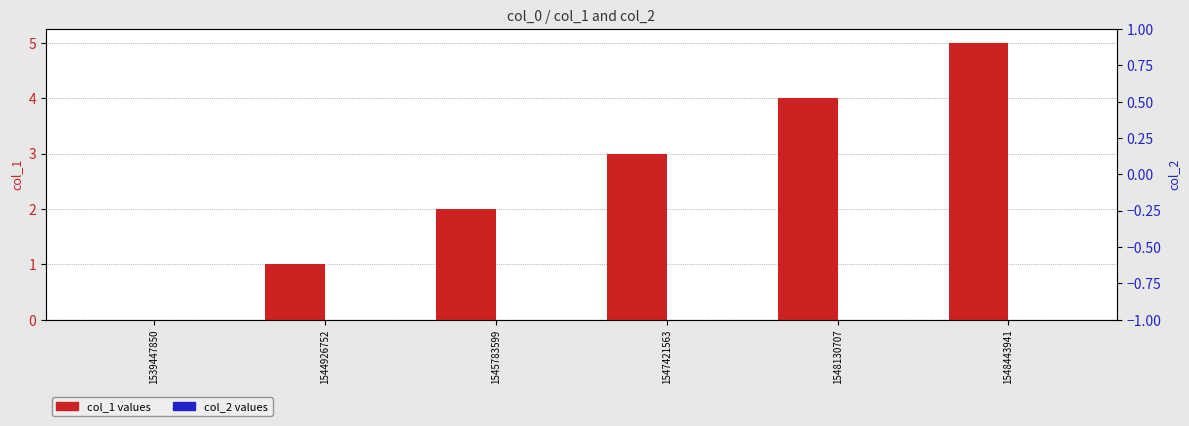

How many series are shown in this chart?

2